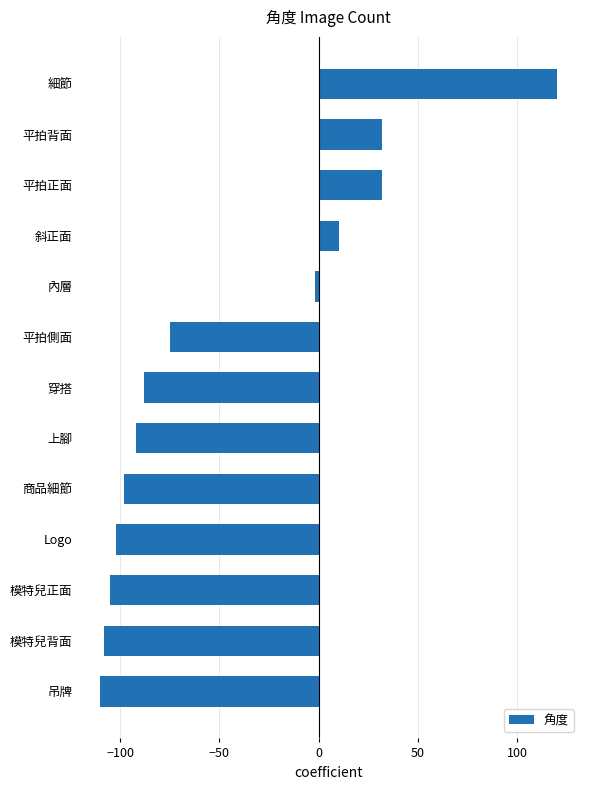

How many values exceed -88?

6